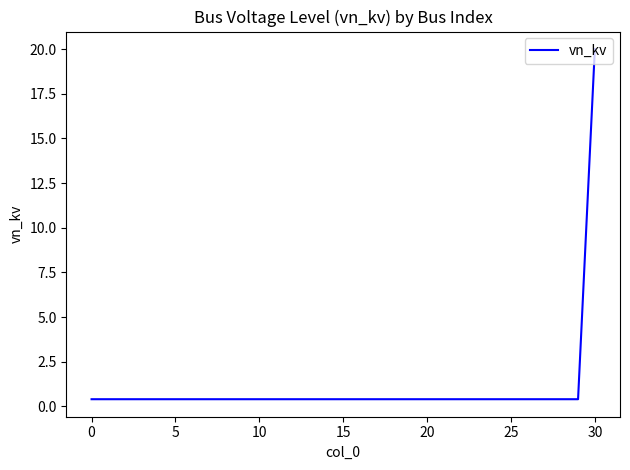

What is the difference between the maximum and minimum values?

19.6